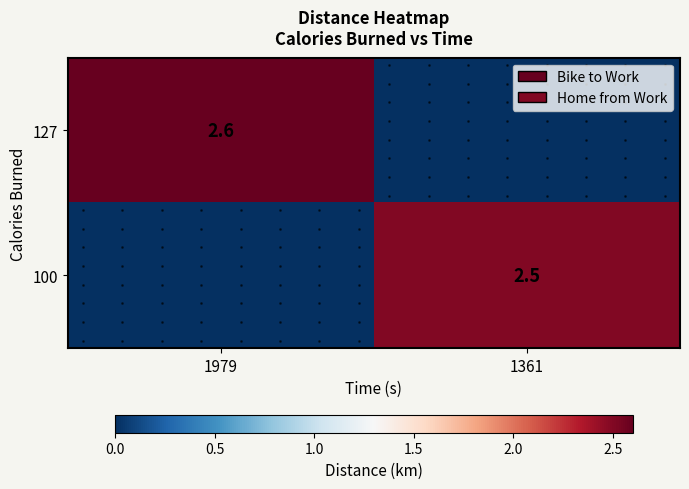

Is it true that 127 equals 0.0 at 1361?

True